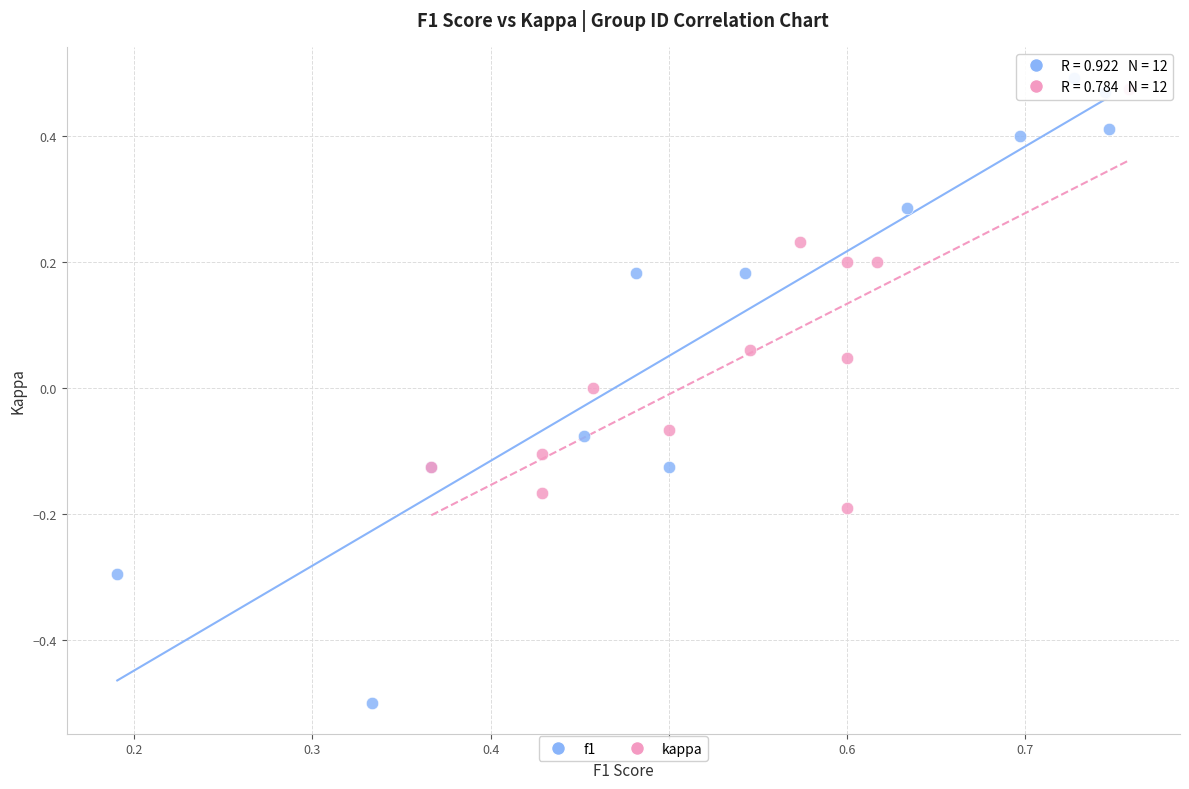

Which series reaches the minimum Y coordinate?

f1